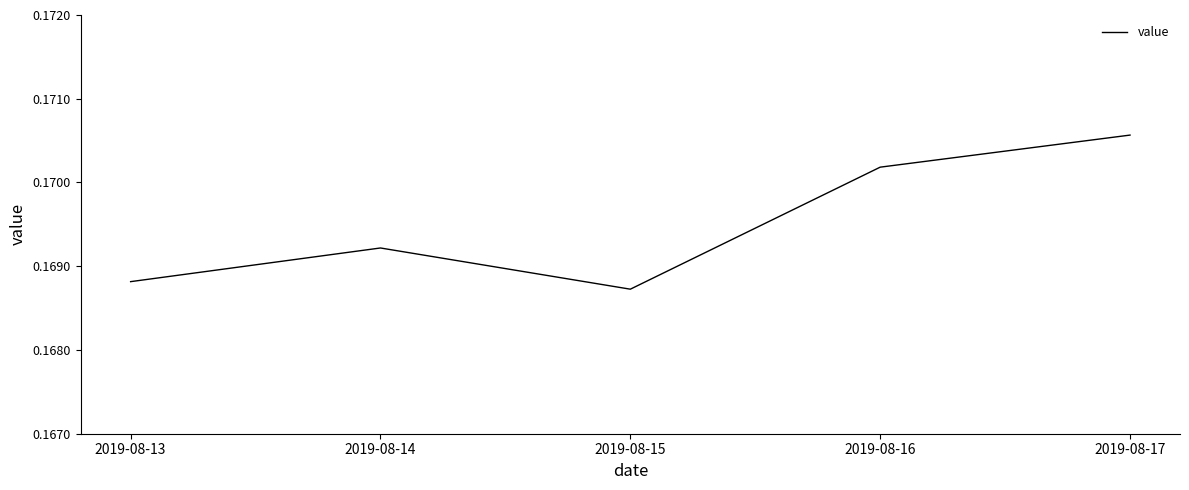

How many values are between 0 and 1?

5